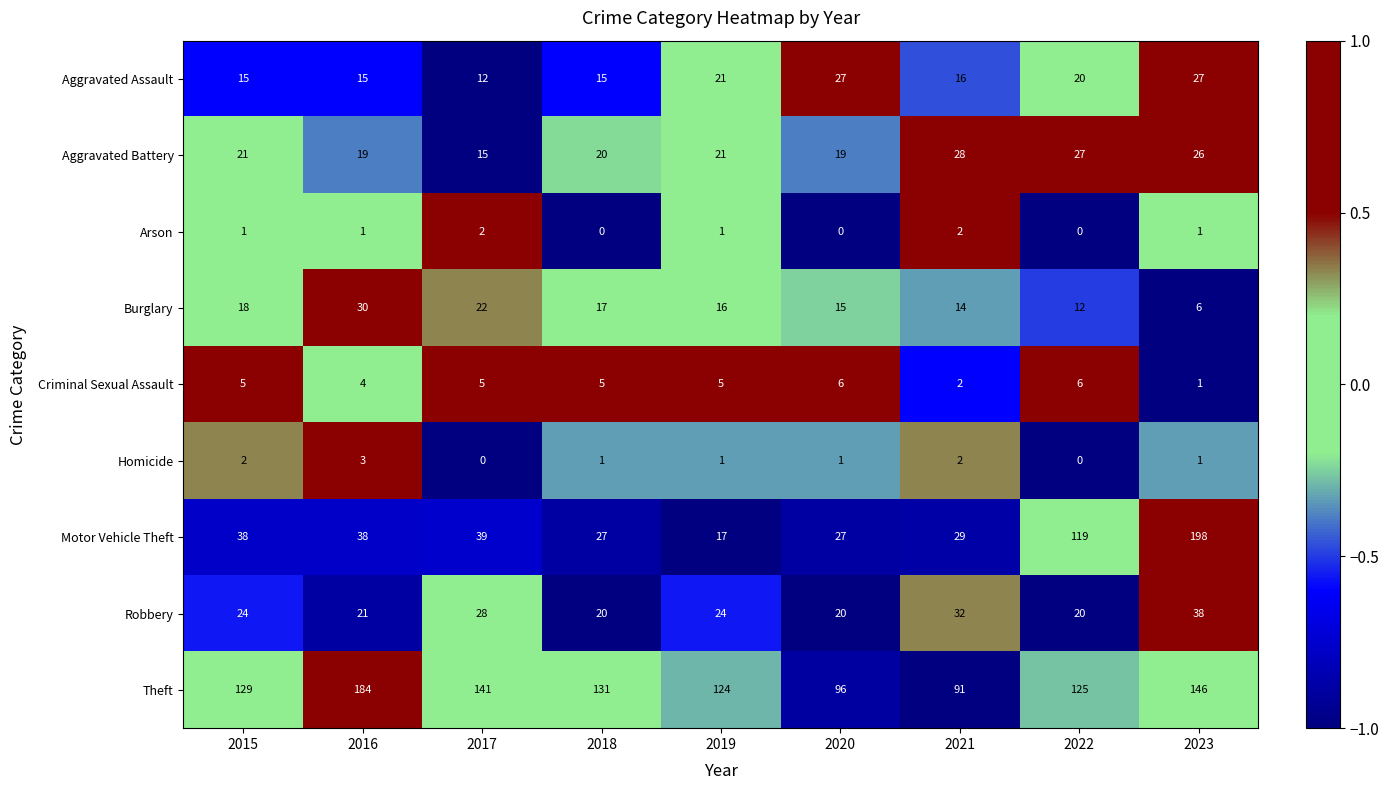

Which series has the largest total across all categories?

Theft